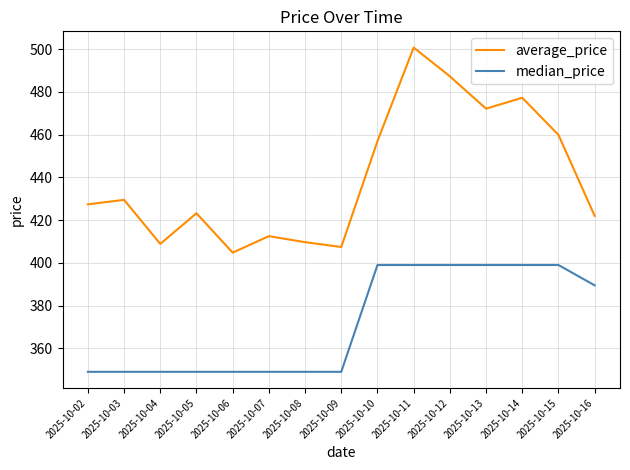

At which category is the sum across all series the highest?

2025-10-11